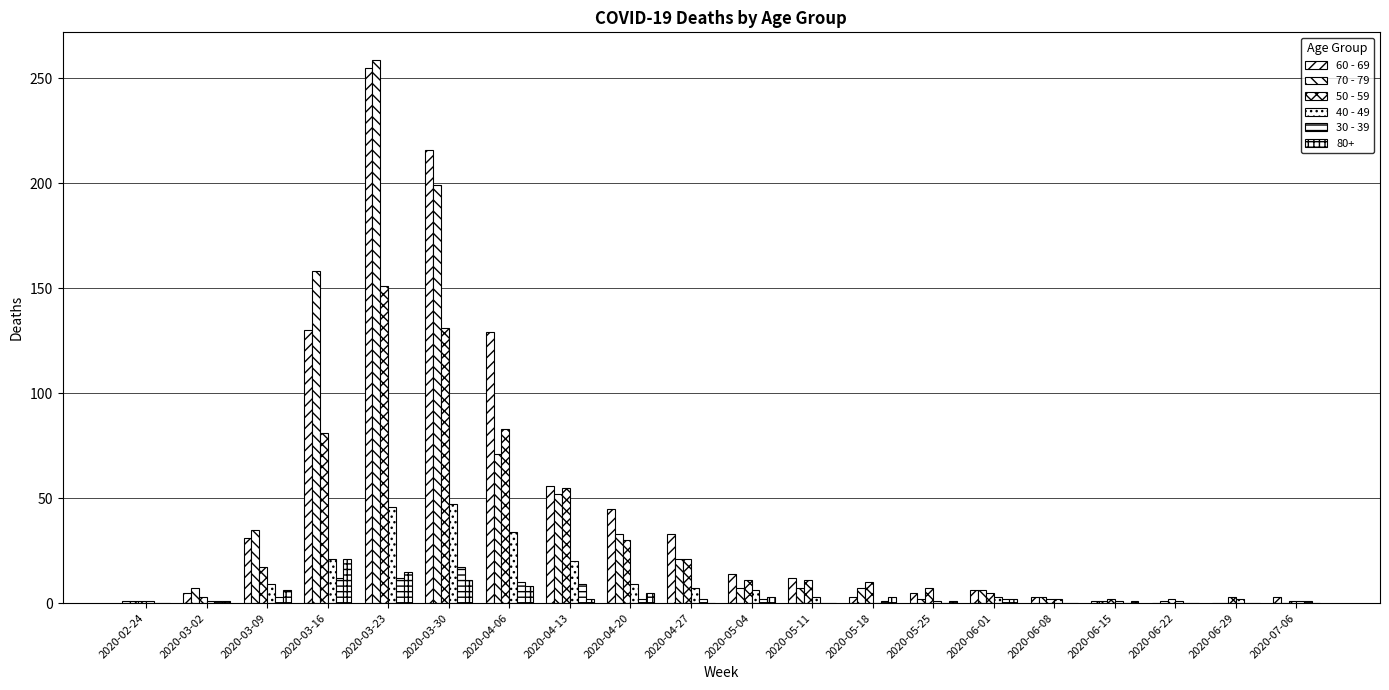

Which label corresponds to the smallest value in the chart?

2020-06-22